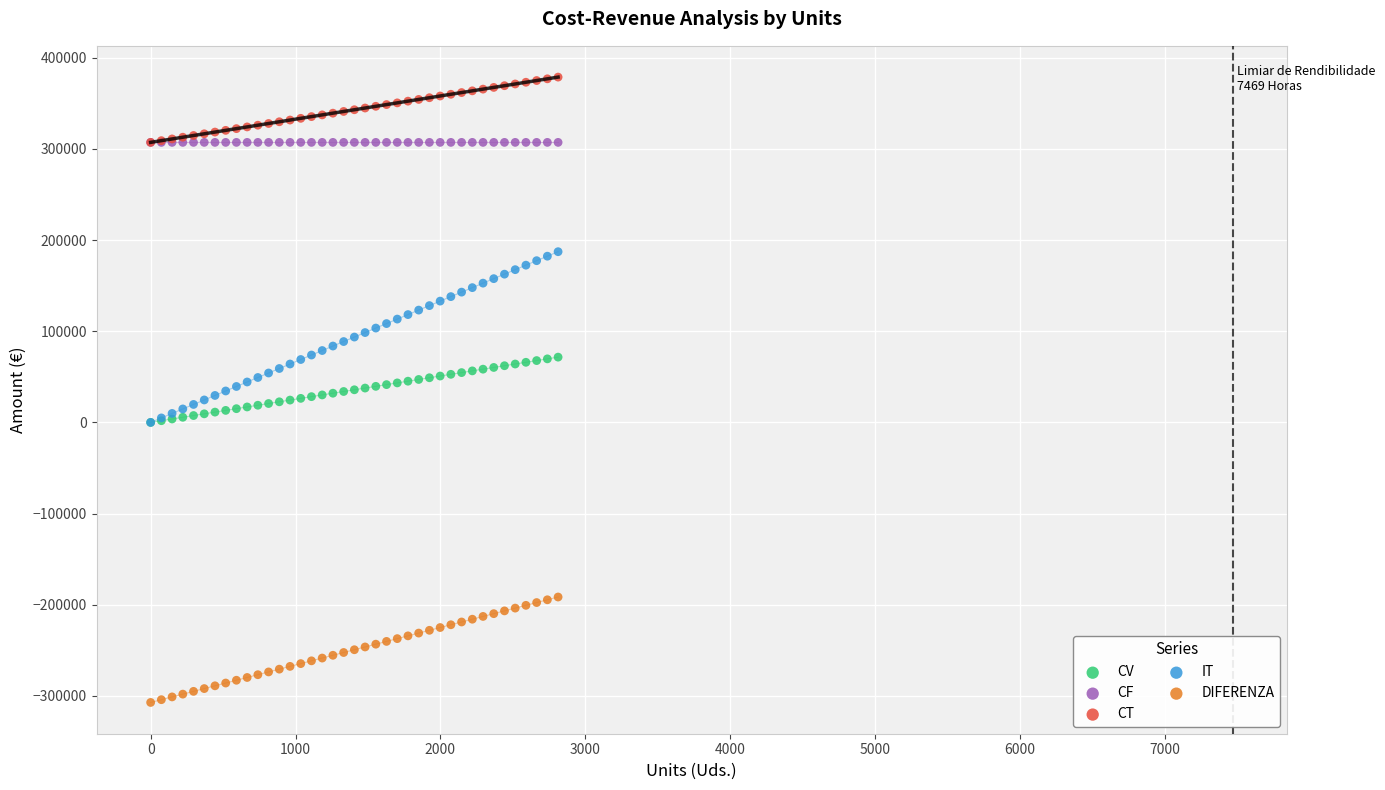

Which series contains the lowest Y value?

DIFERENZA